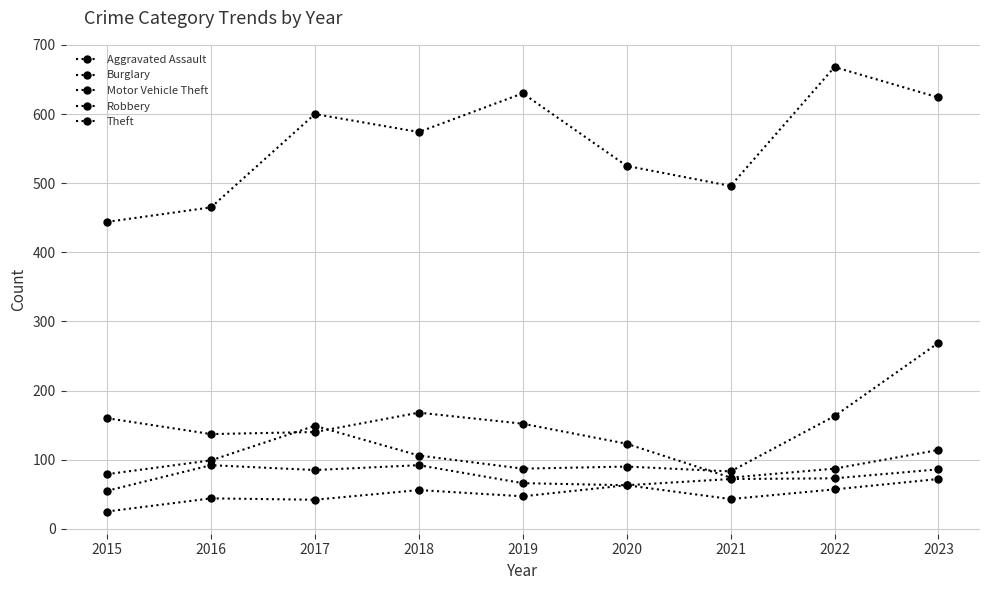

True or false: Theft and Robbery intersect in this chart.

False